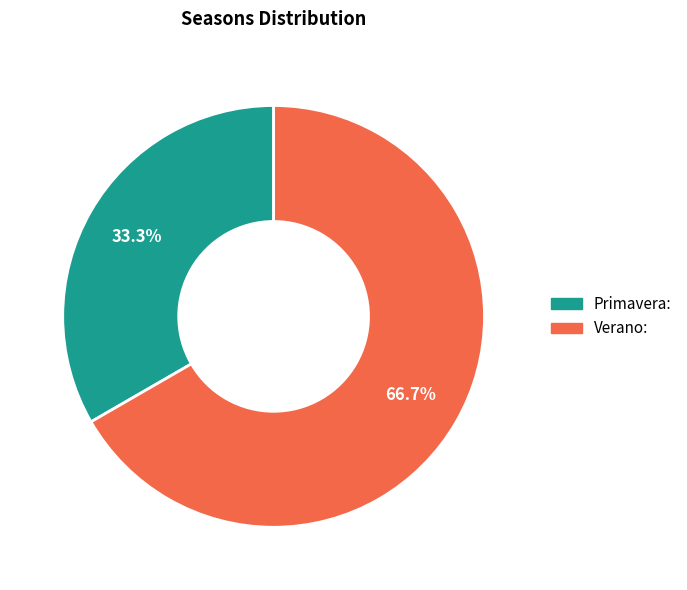

To the nearest percent, what percentage of the pie is Primavera:?

33%